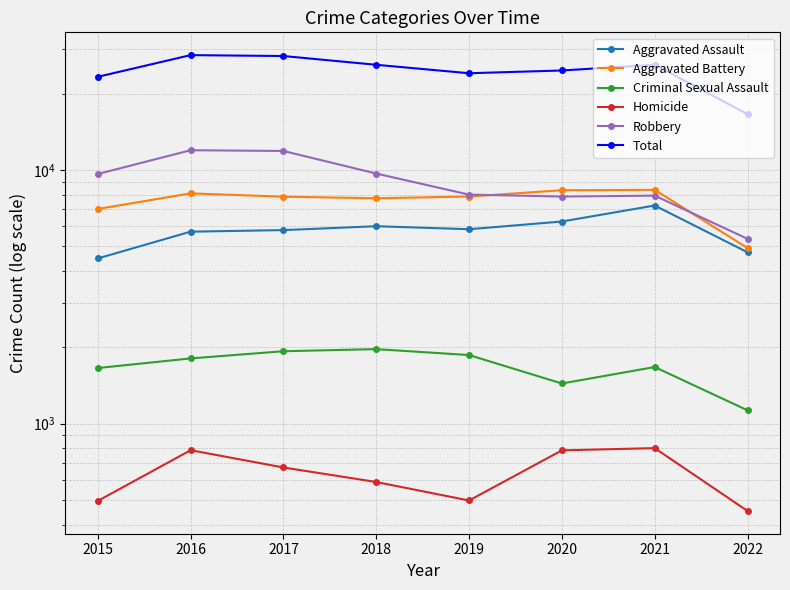

True or false: Total and Homicide cross at least once.

False